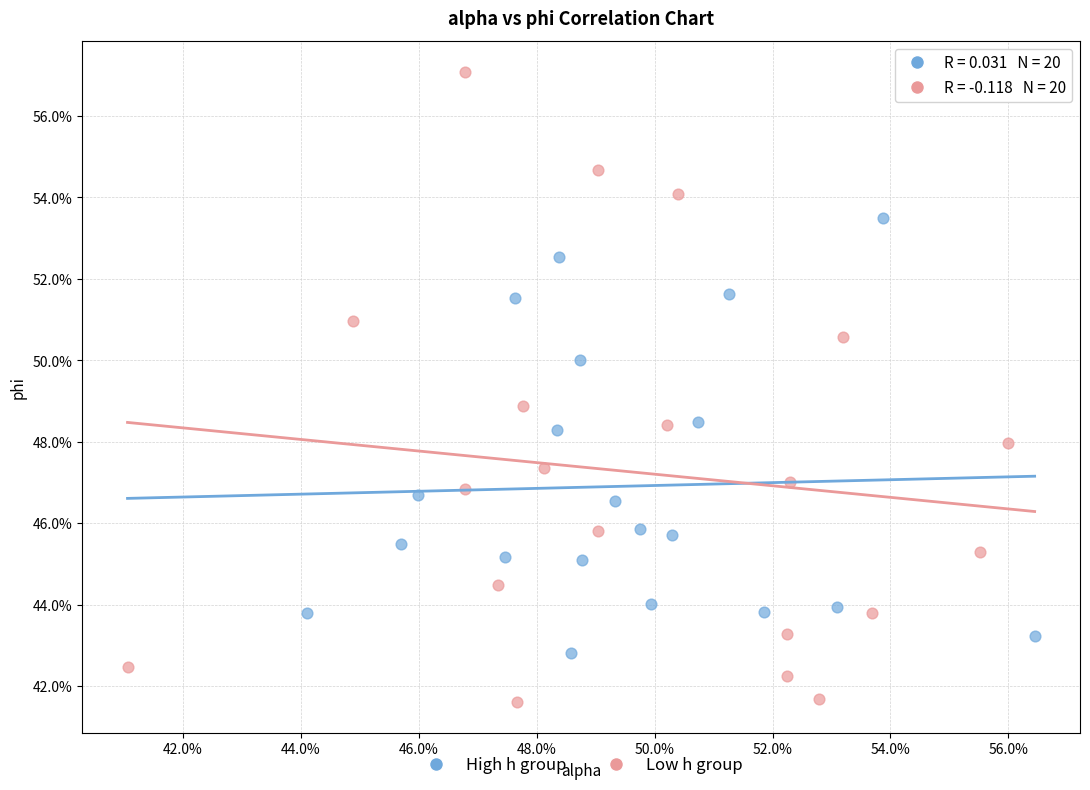

What are all the series names shown in the legend?

High h group, Low h group